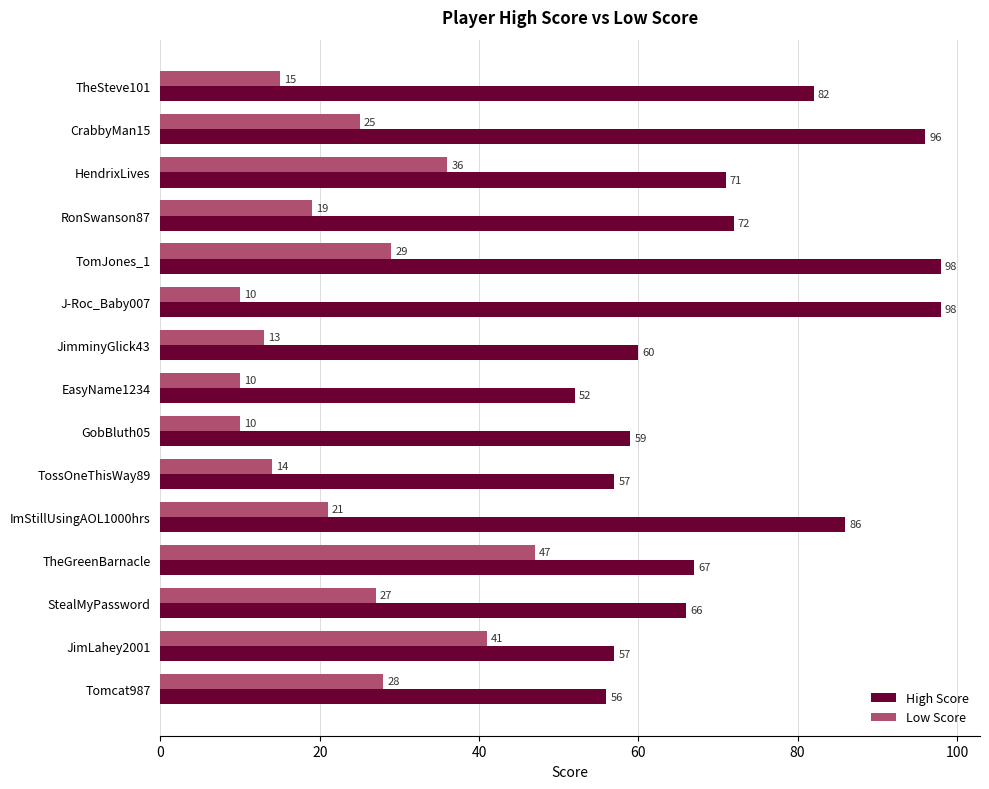

Rank the series at TomJones_1 from lowest to highest value.

Low Score, High Score